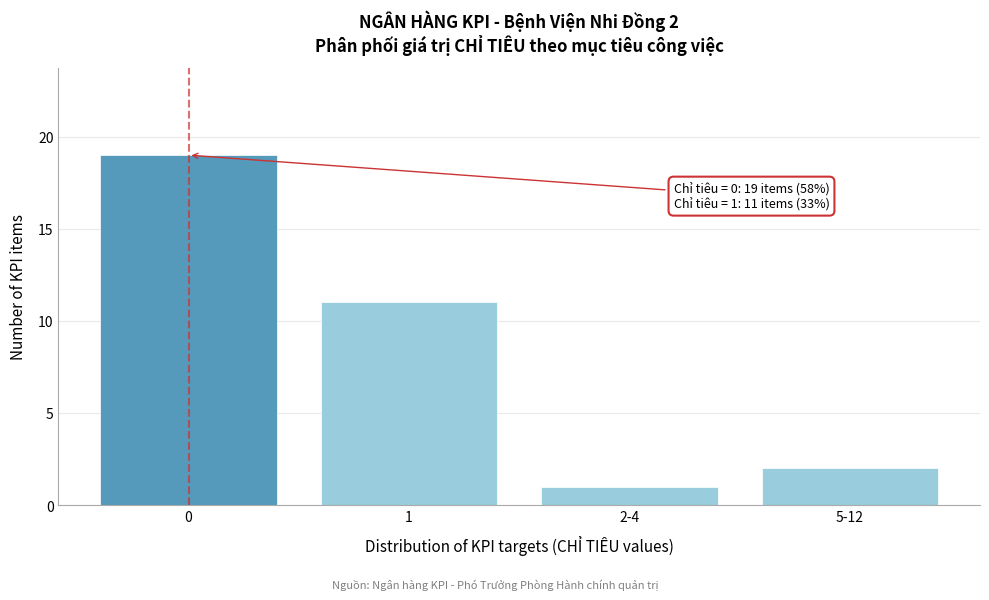

Reading left to right, extract all data points from this chart.

0=19	1=11	2-4=1	5-12=2